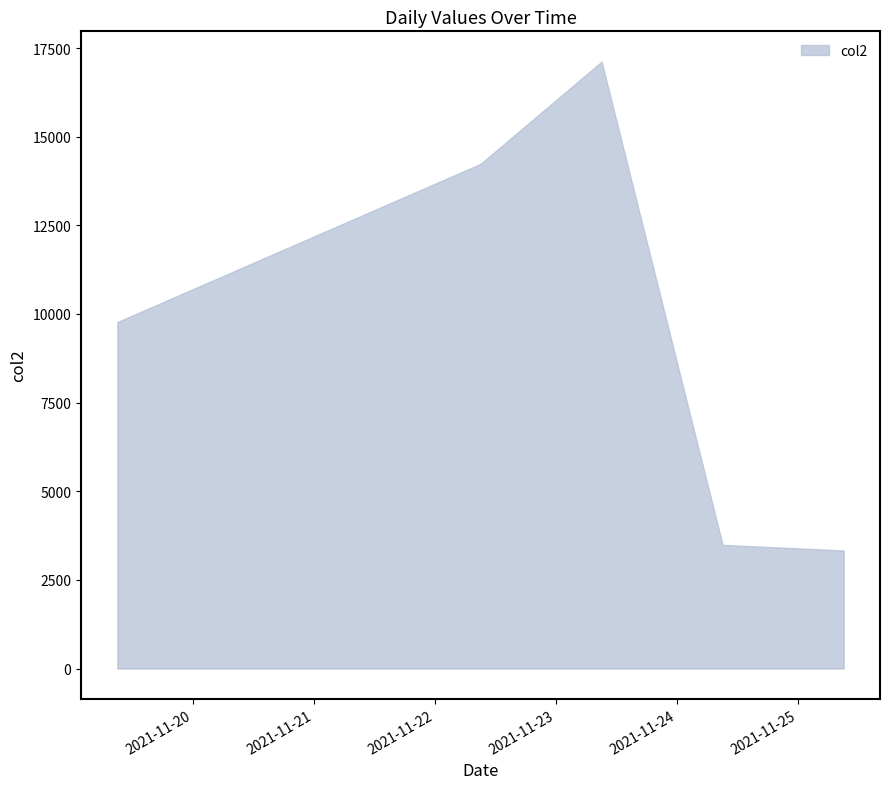

Approximately how many times larger is the value at 20211123090000 compared to 20211124090000?

4.9